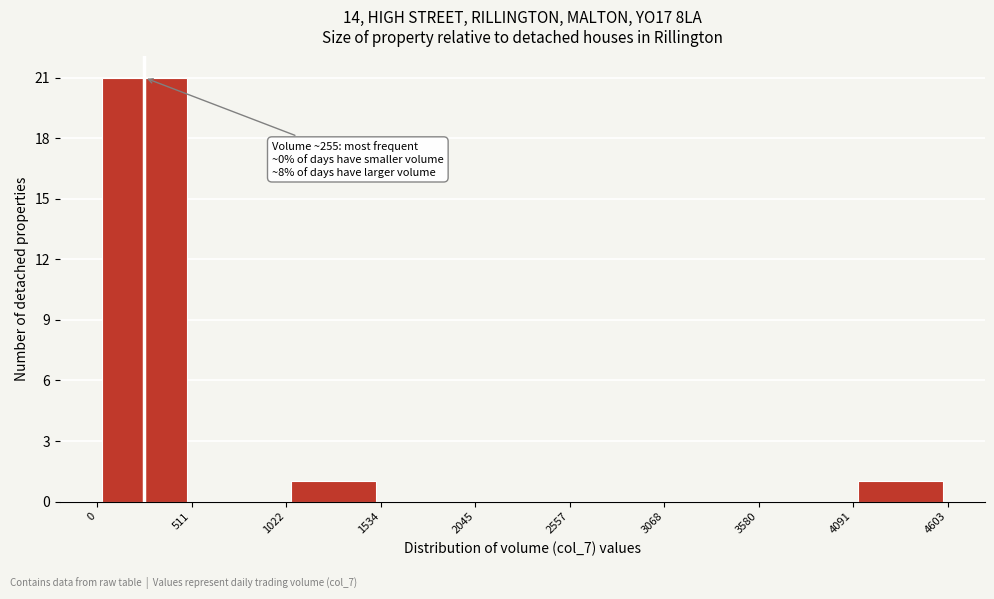

Over which range of the x-axis is the bar tallest?

0 to 511